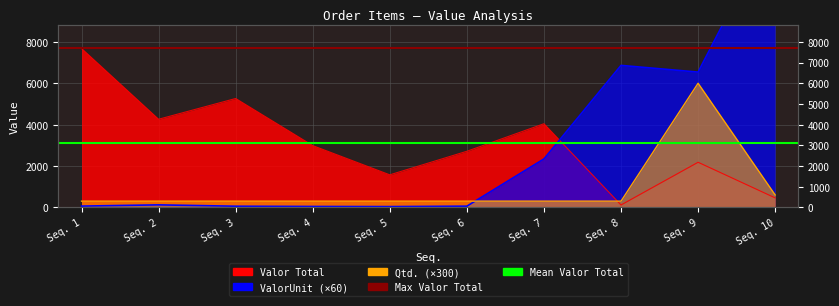

What is the maximum value shown in the chart?

7682.2